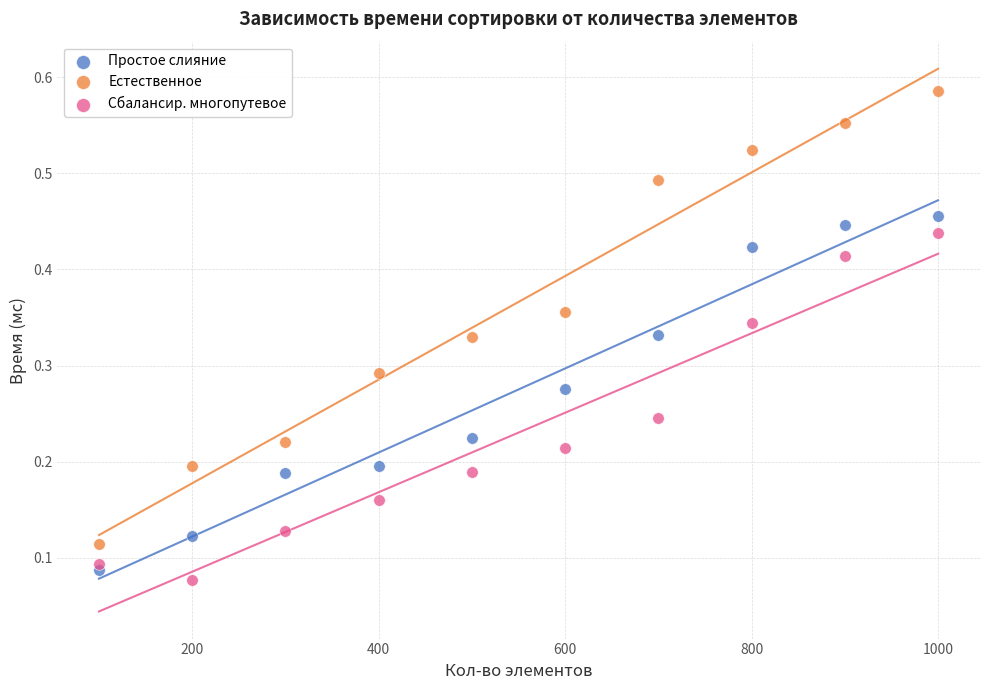

What are all the series names shown in the legend?

Простое слияние, Естественное, Сбалансир. многопутевое